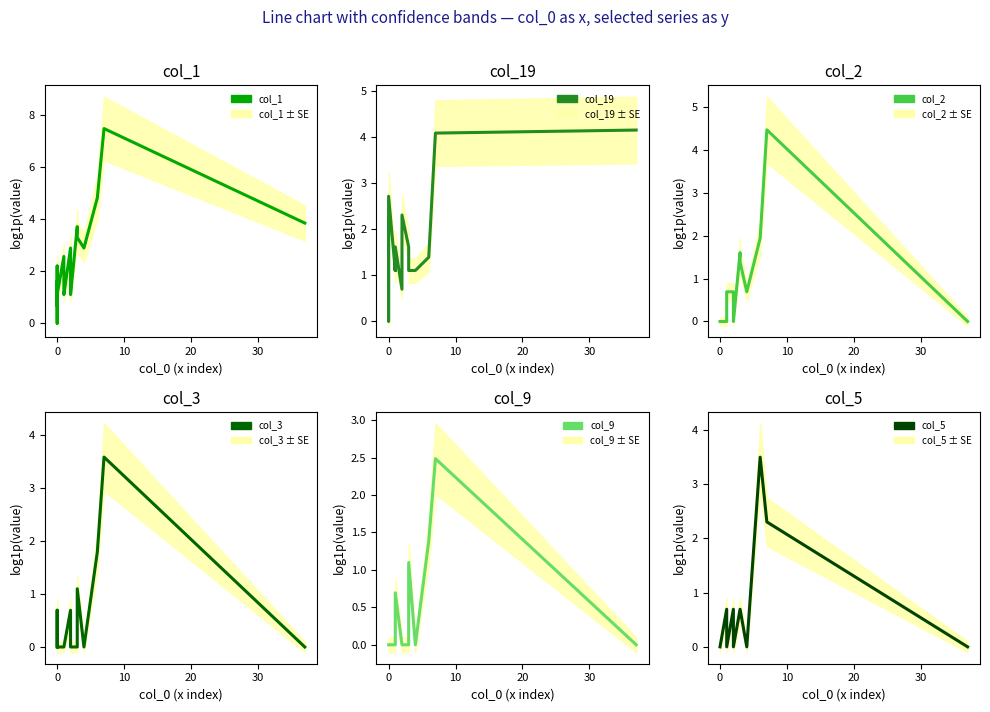

Which series has the largest total across all categories?

col_1